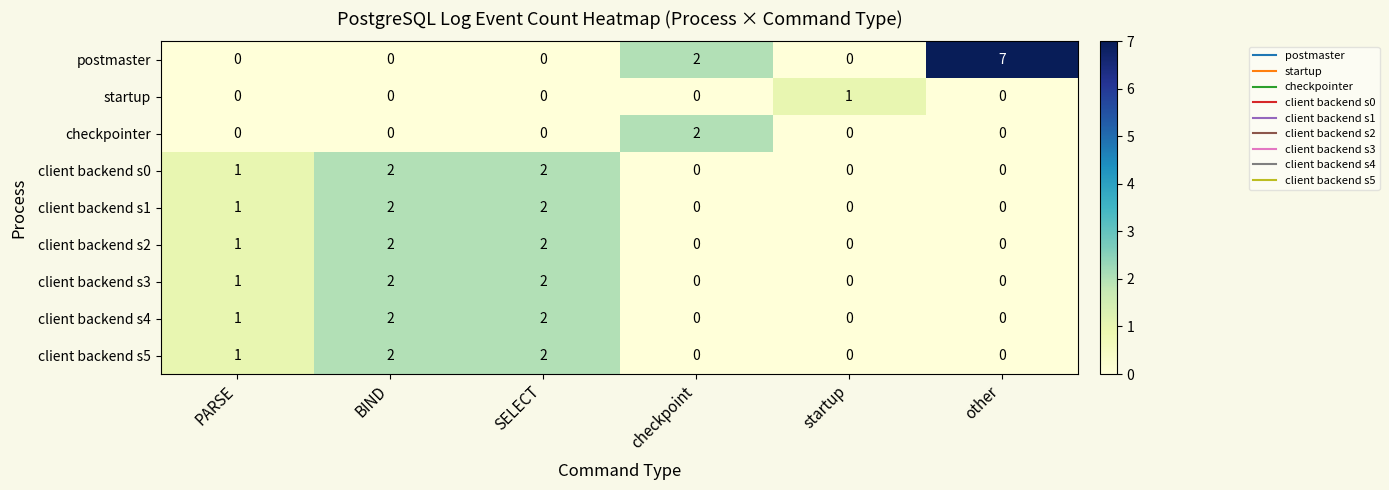

The value of startup at other is 0. True or false?

True